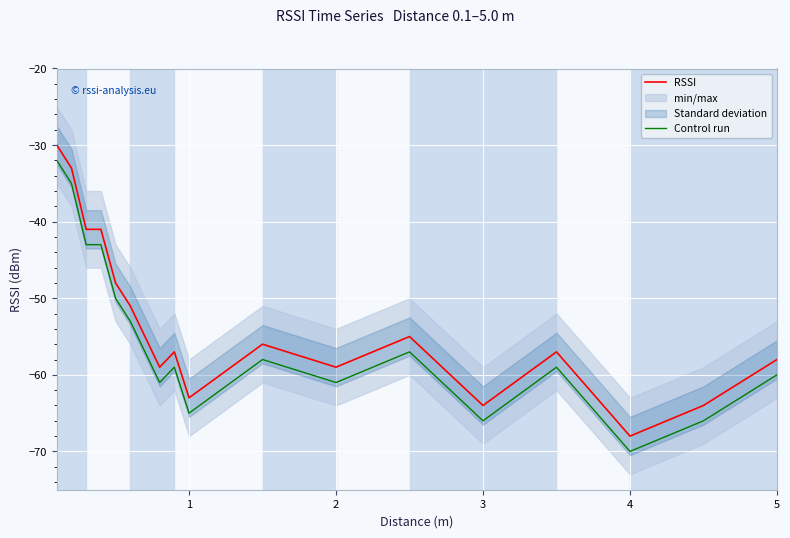

True or false: RSSI and Control run cross at least once.

False